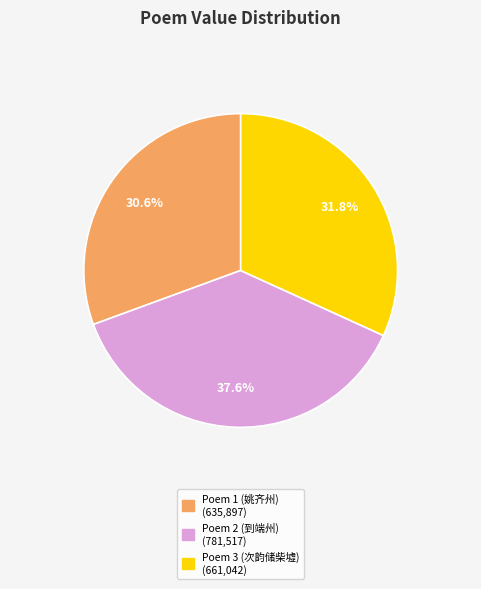

Count the number of slices in the pie.

3